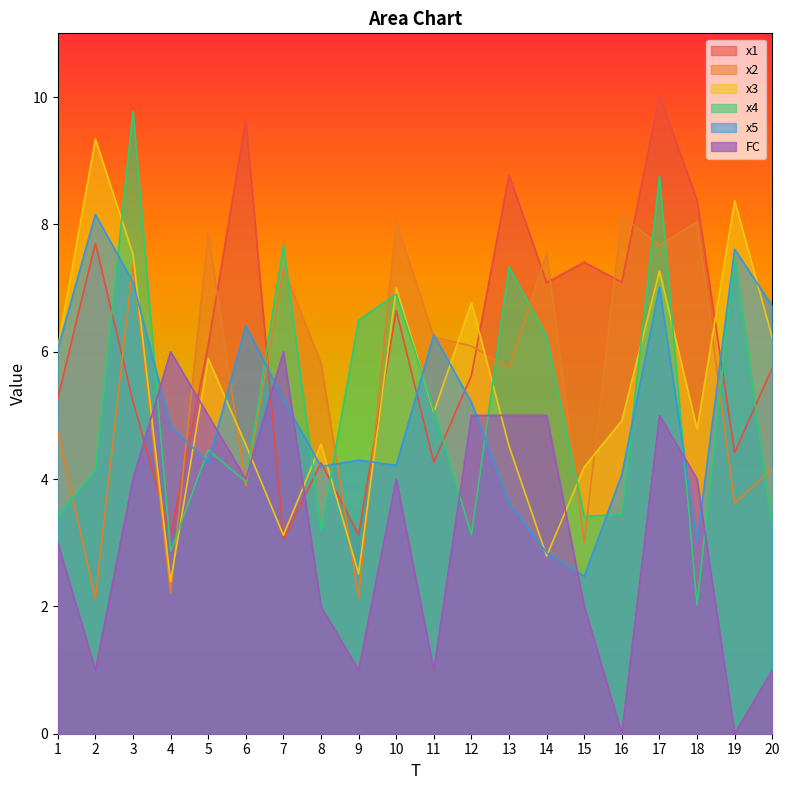

How many values in the x3 series are below 5?

10